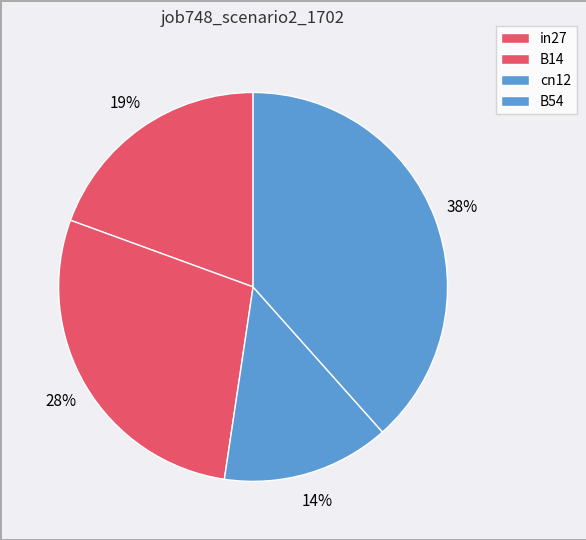

Does any single category account for the majority?

No